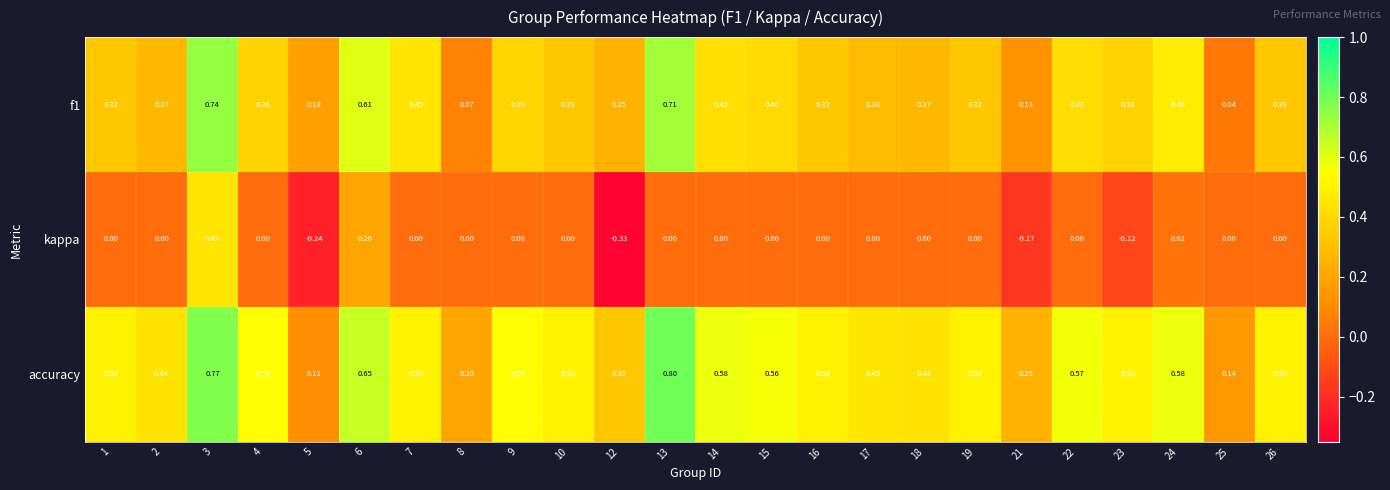

At which category does the chart reach its minimum across all series?

12